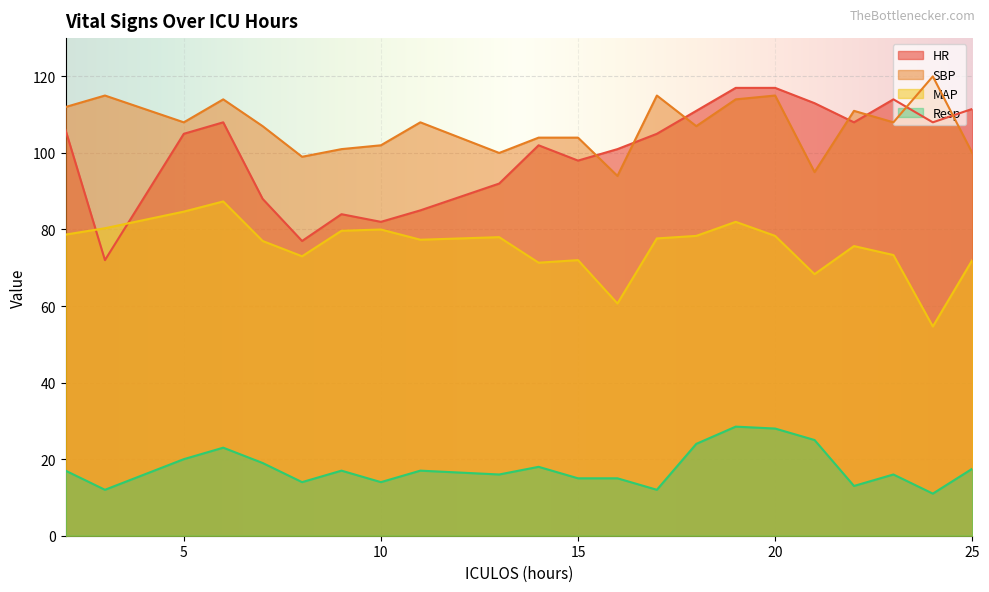

What is the sum of all HR values?

2204.5